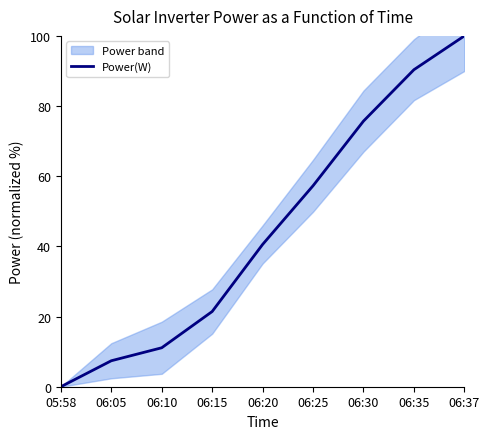

Which label corresponds to the largest value in the chart?

06:37